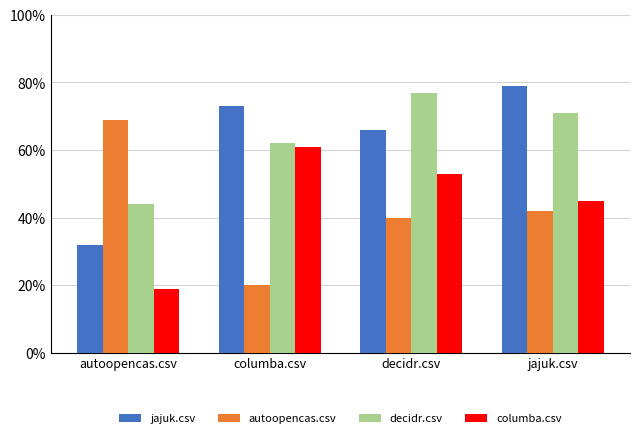

Reading left to right, transcribe all the data shown in this chart.

jajuk.csv: autoopencas.csv=0.3	columba.csv=0.7	decidr.csv=0.7	jajuk.csv=0.8
autoopencas.csv: autoopencas.csv=0.7	columba.csv=0.2	decidr.csv=0.4	jajuk.csv=0.4
decidr.csv: autoopencas.csv=0.4	columba.csv=0.6	decidr.csv=0.8	jajuk.csv=0.7
columba.csv: autoopencas.csv=0.2	columba.csv=0.6	decidr.csv=0.5	jajuk.csv=0.5